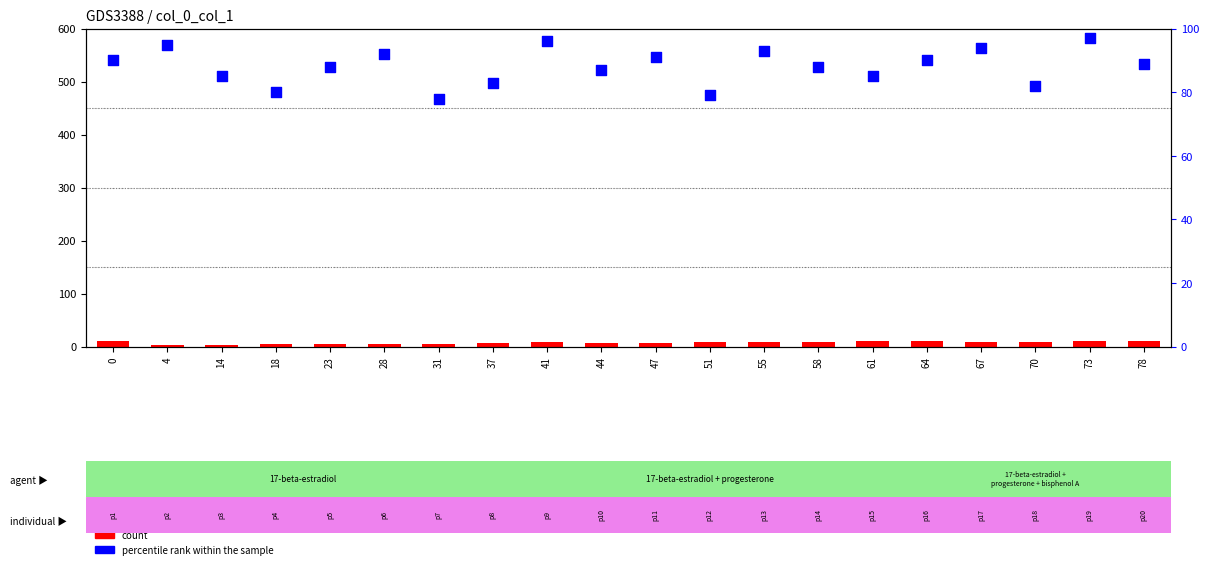

Is the value of count at 47 greater than the value of percentile rank within the sample at 58?

No